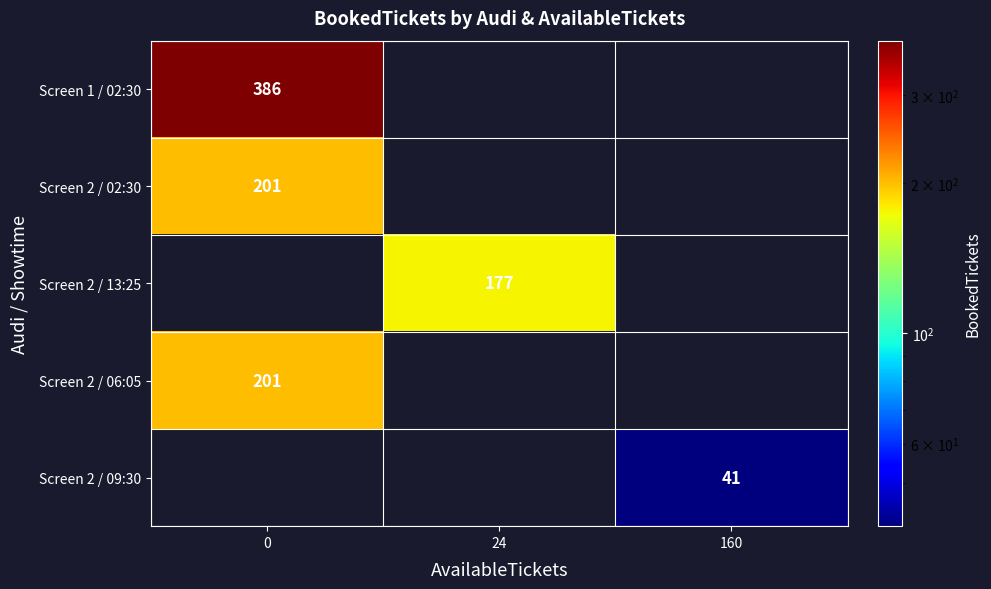

Count the number of data series in this chart.

5